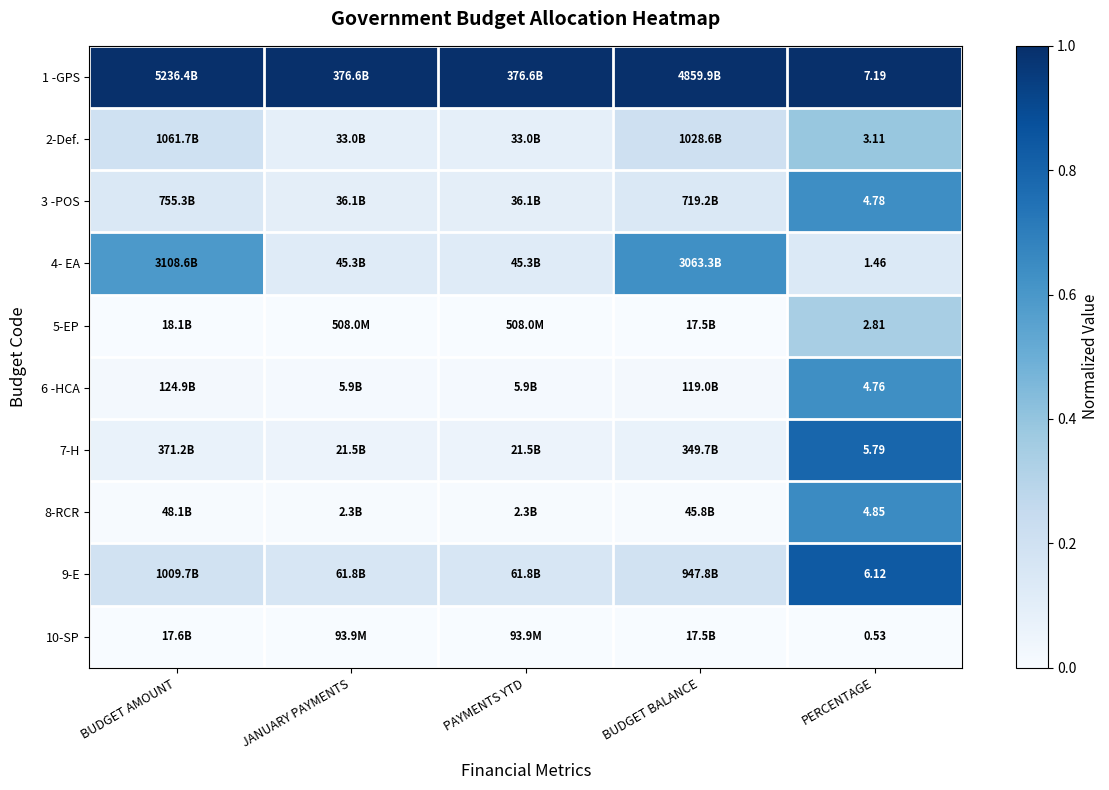

At which label is 10-SP closest to 0?

BUDGET AMOUNT